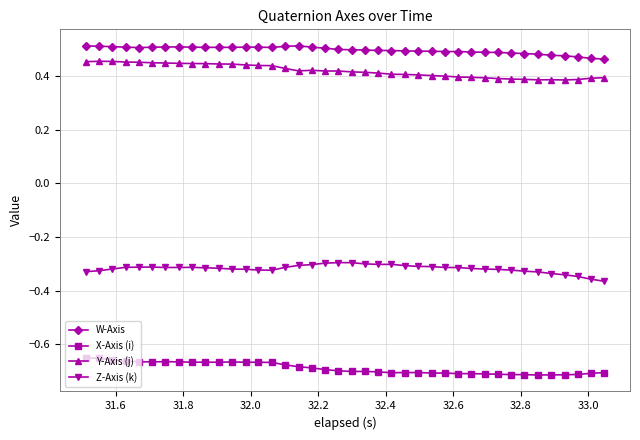

How many Y-Axis (j) values are between 0 and 1?

40